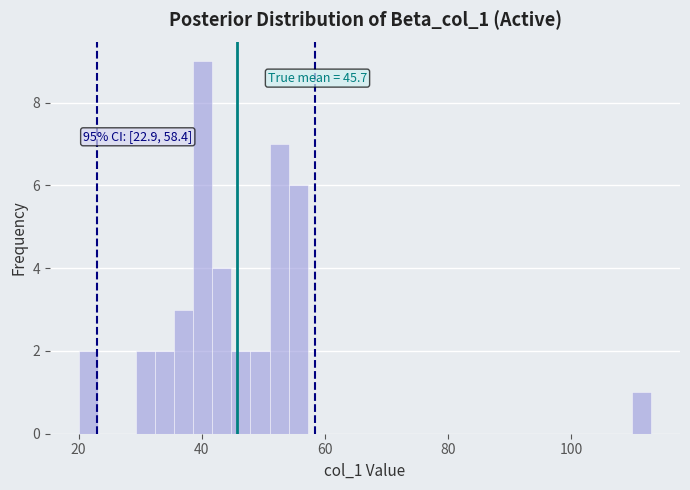

Around what value on the x-axis is the tallest bar? Give the approximate position of its centre, as read against the axis.

40